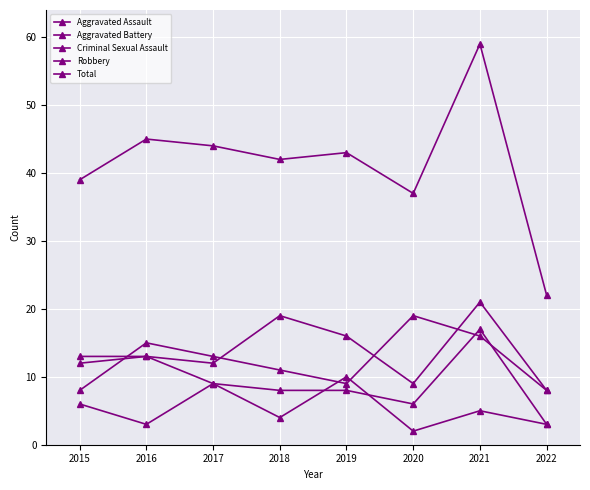

What is the total value across all series at 2015?

78